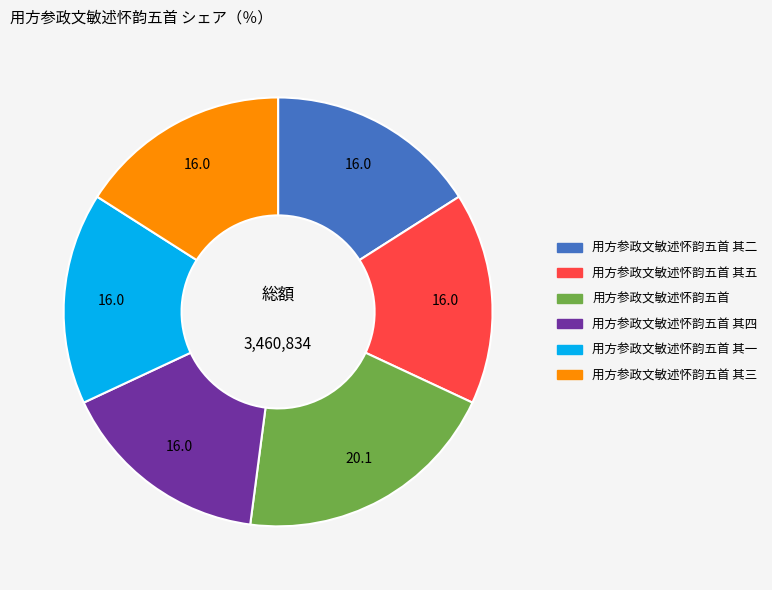

Is there a majority slice in this chart?

No